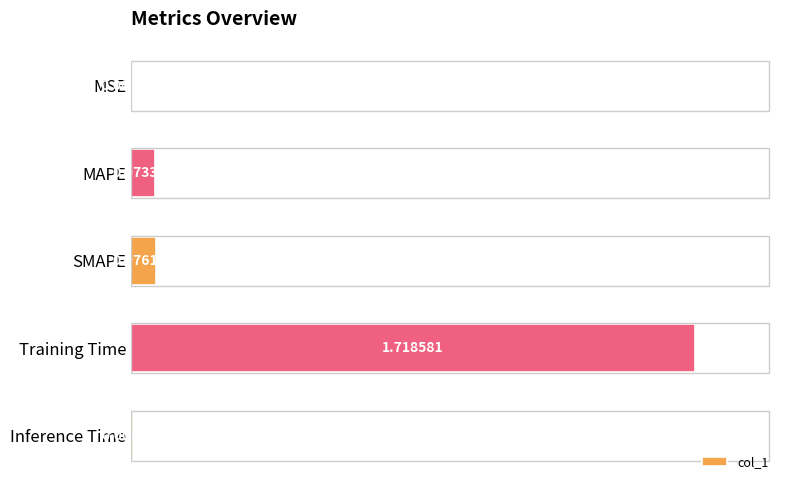

Which category has the highest value across all series?

Training Time